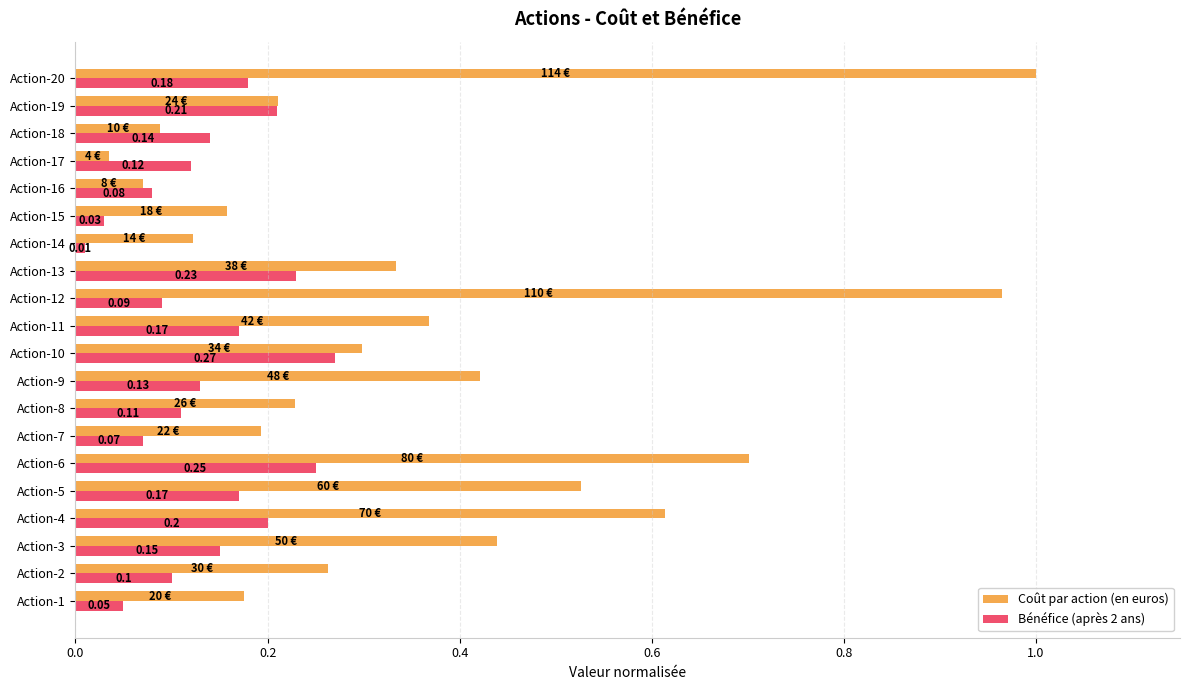

What are all the series names shown in the legend?

Coût par action (en euros), Bénéfice (après 2 ans)